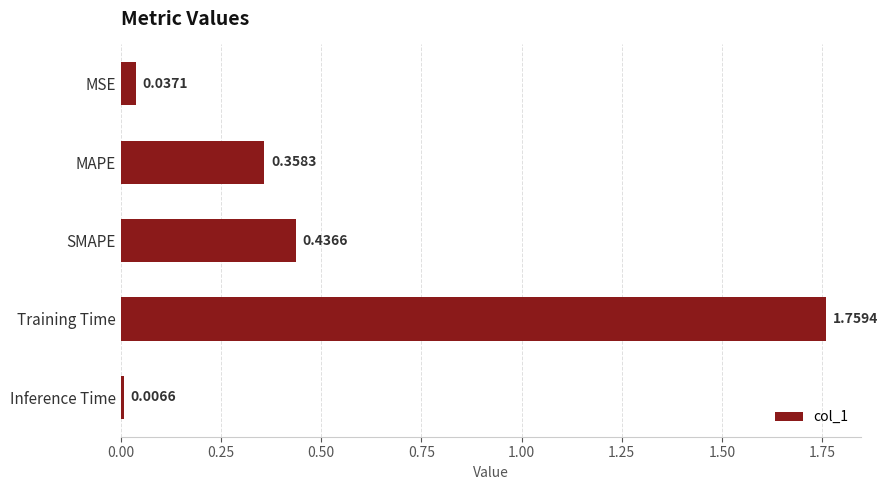

List the labels in order of value, smallest first.

Inference Time, MSE, MAPE, SMAPE, Training Time